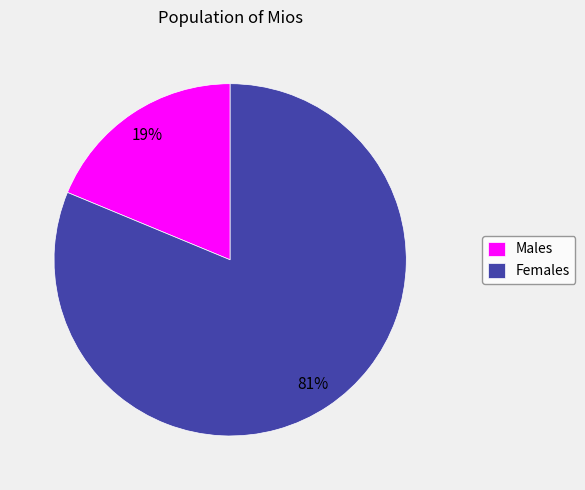

Approximately how many times larger is the value at Females compared to Males?

4.3